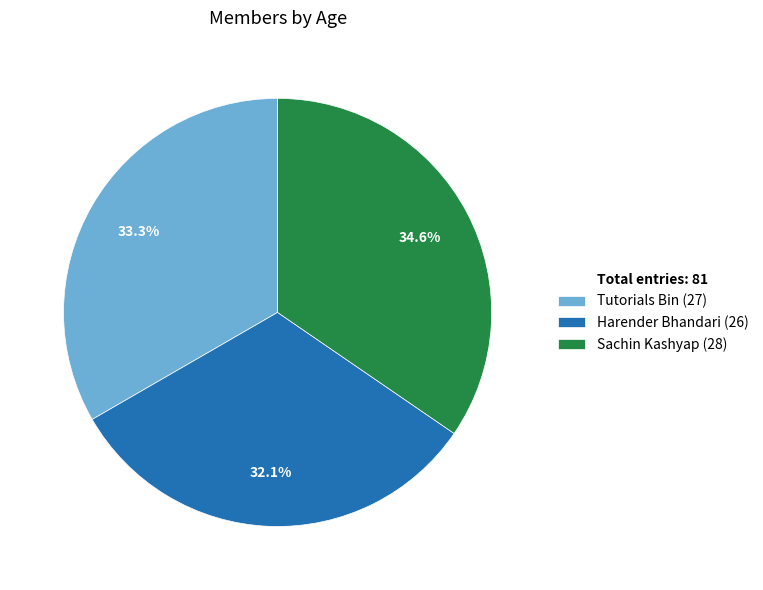

Which category has the biggest portion of the pie?

Sachin Kashyap